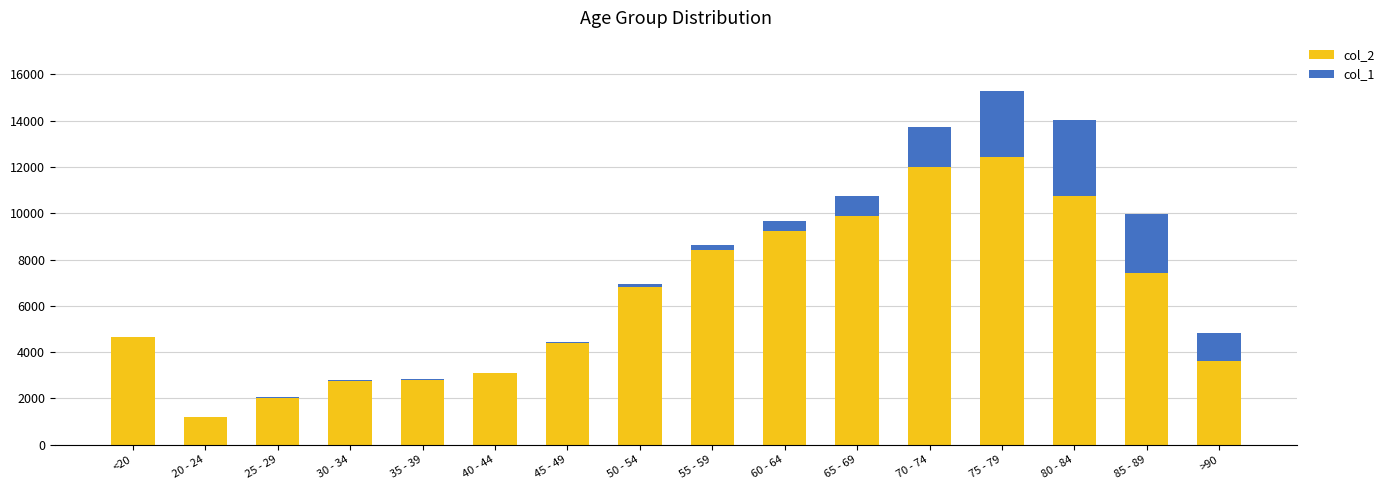

The value of col_2 at 85 - 89 is 10501. True or false?

False